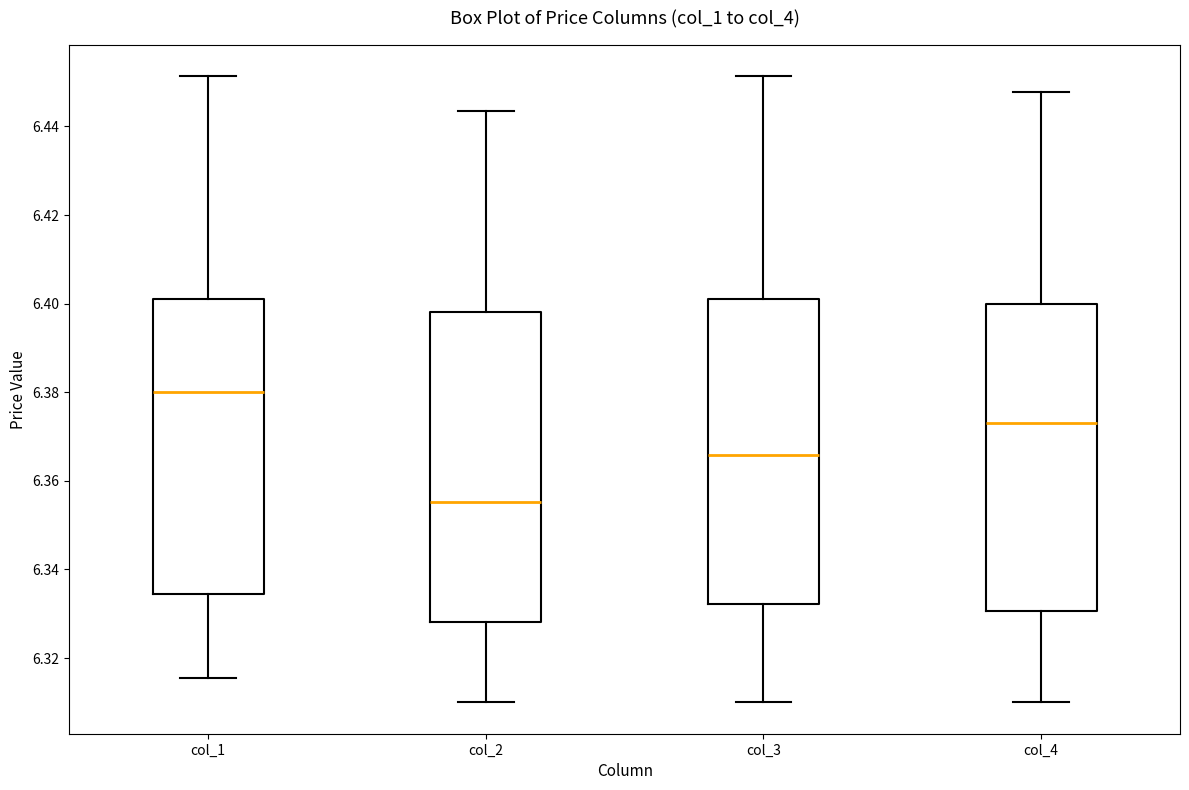

Where is the lower edge of the box for col_4 on the y-axis? The values are not printed on the chart, so give them approximately, as read against the axis.

6.330